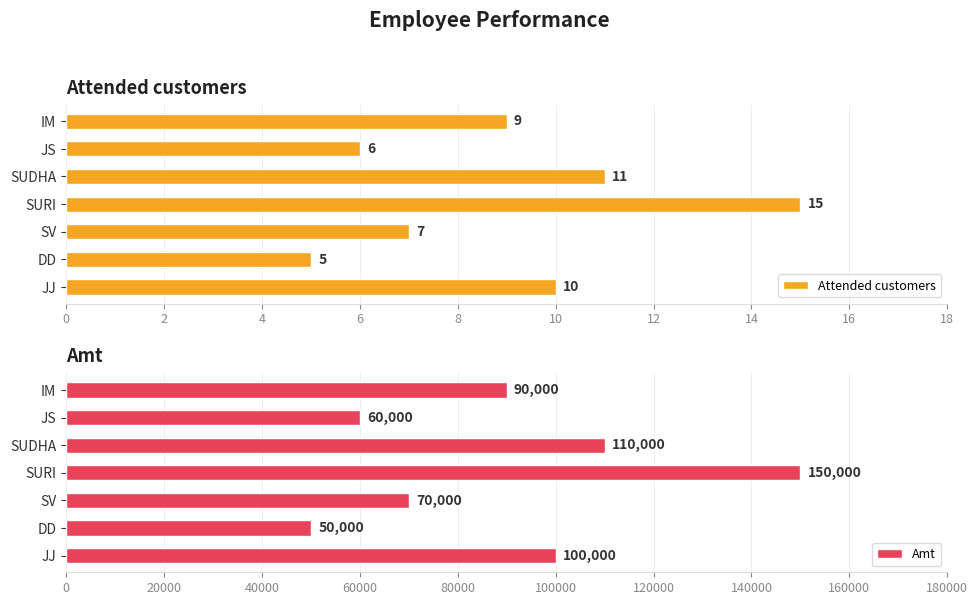

What is the sum of the Attended customers values at JJ and SUDHA?

21